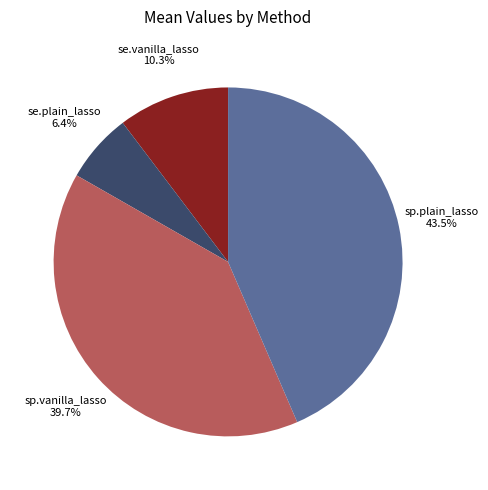

Is it true that se.vanilla_lasso is 10% of the pie?

True